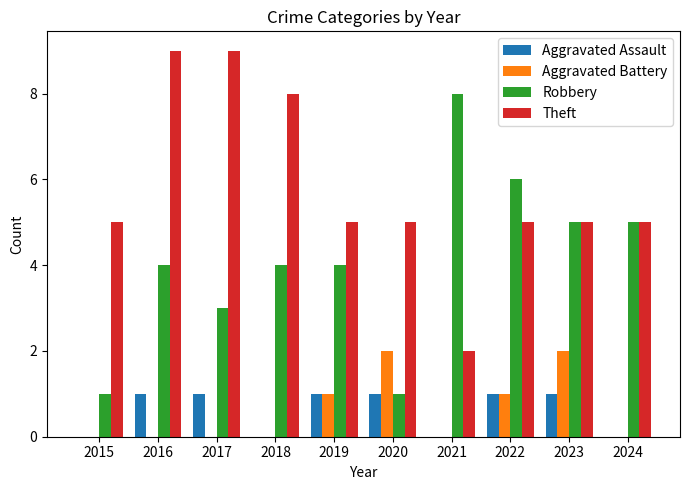

At which category is the sum across all series the highest?

2016